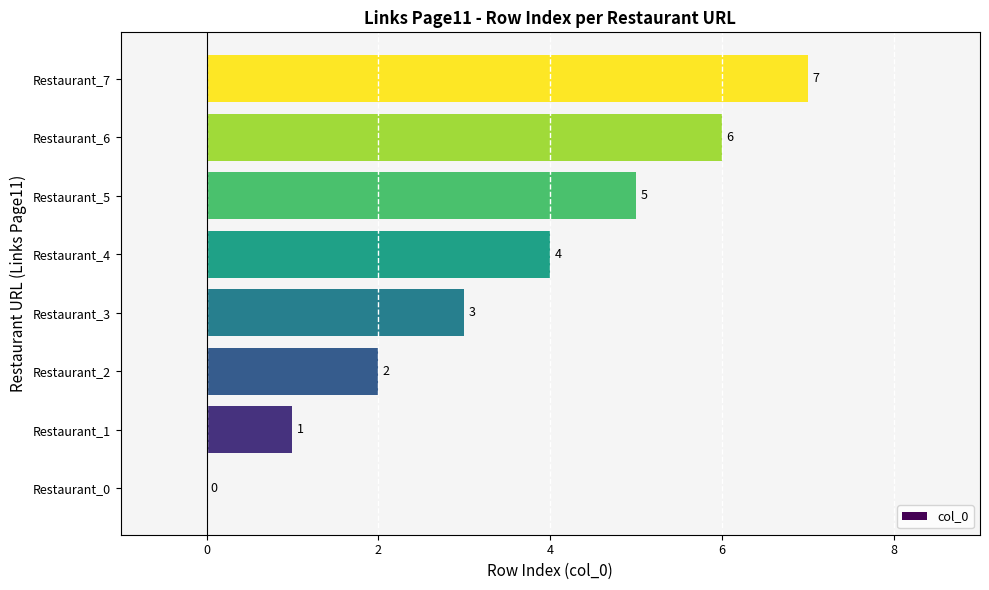

Which category has the highest value across all series?

Restaurant_7